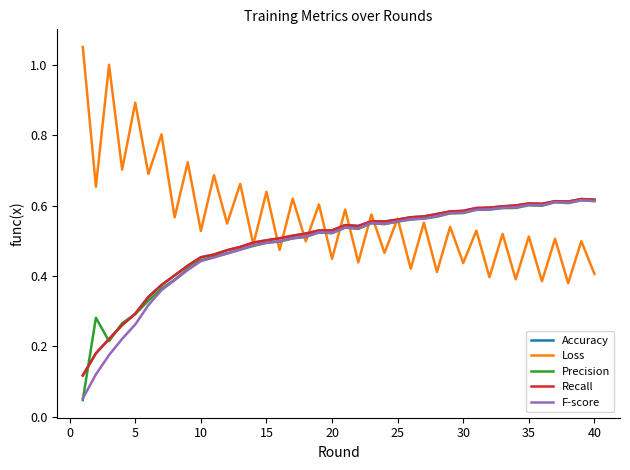

What is the difference between the second highest and minimum values in the Accuracy series?

0.5